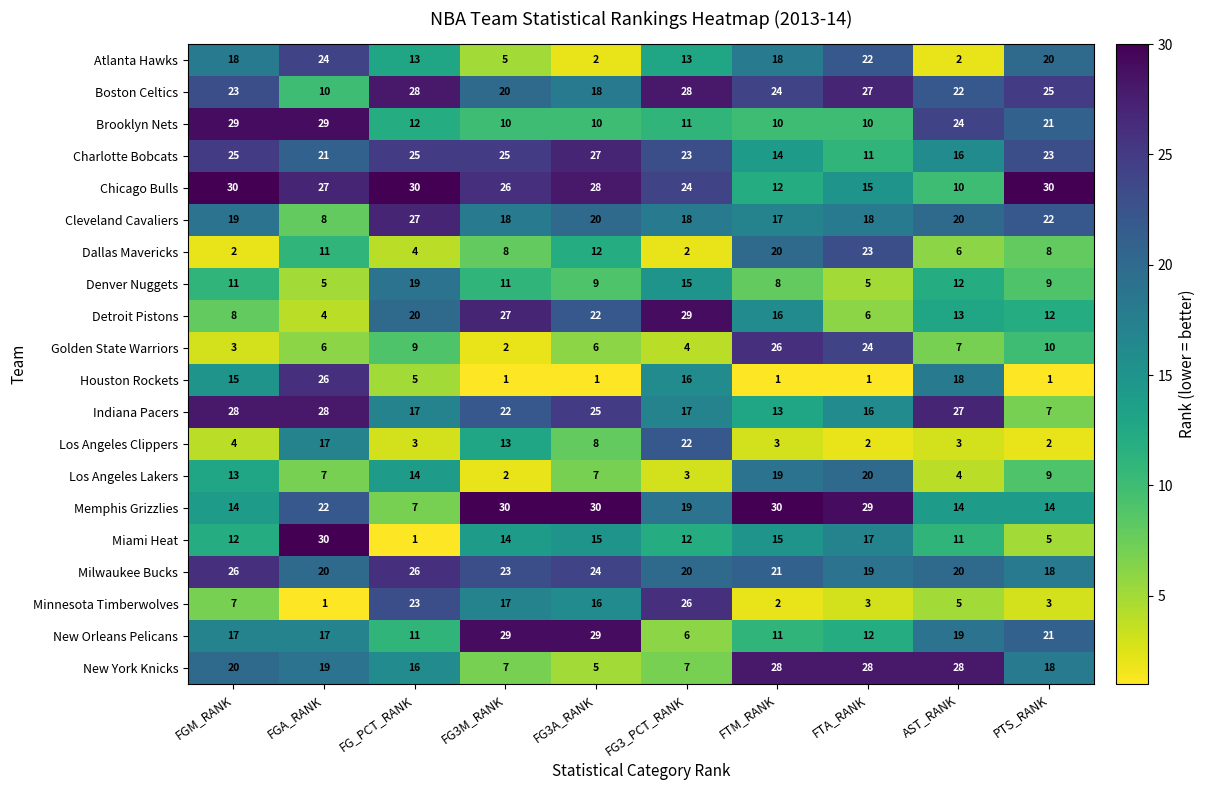

What is the minimum value for Detroit Pistons?

4